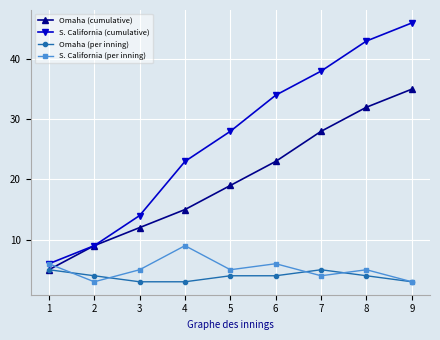

Is this an area chart (filled region under the line)?

No